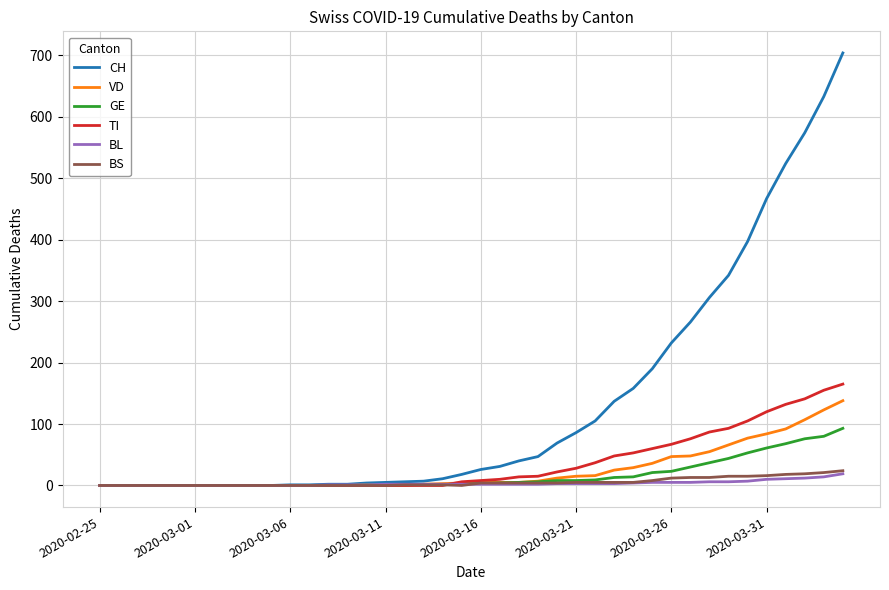

Which series has the largest range (max minus min)?

CH